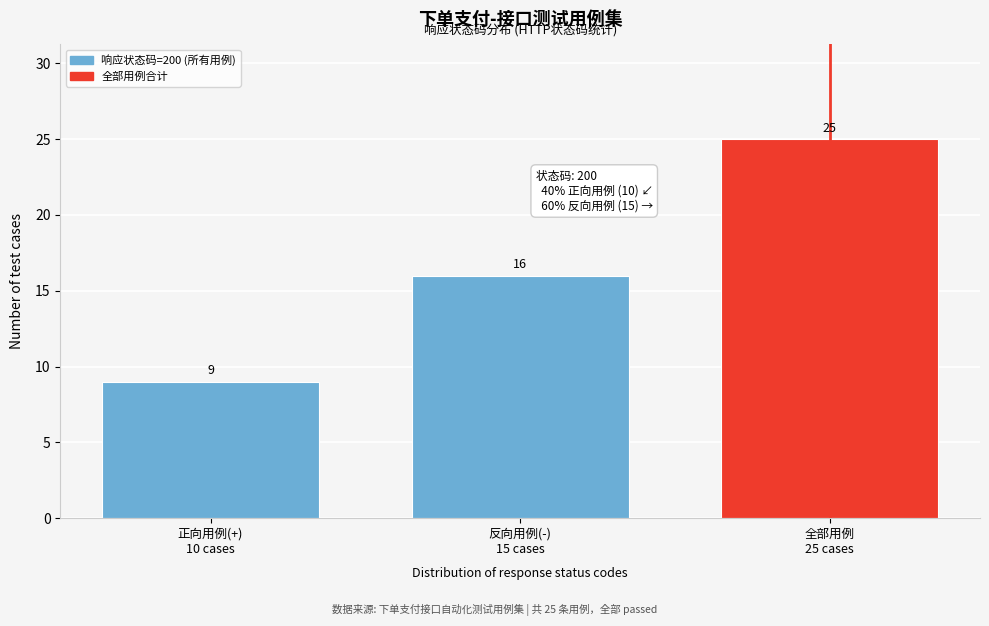

Reading left to right, extract all data points from this chart.

9	16	25